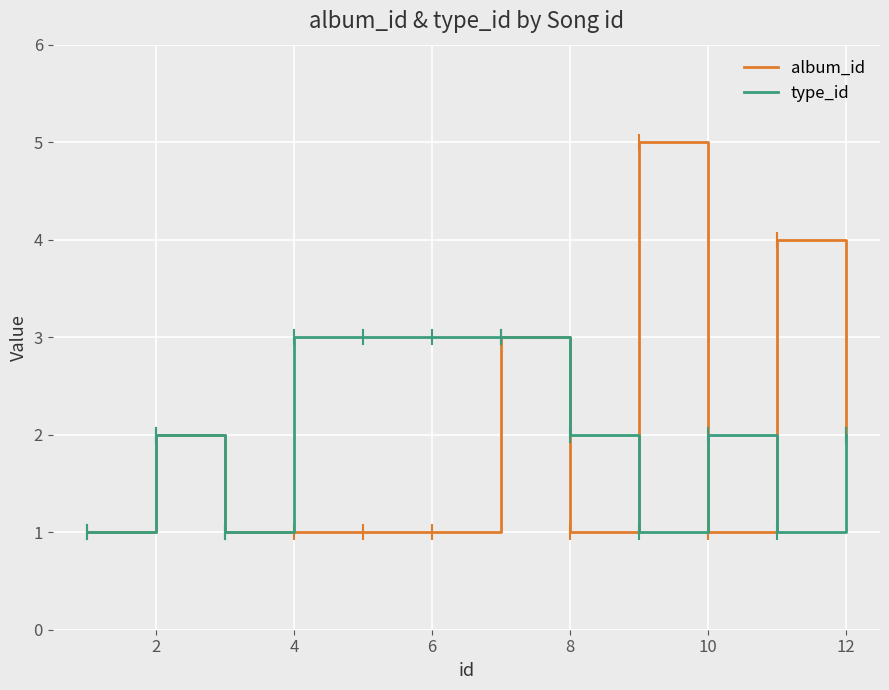

List the series in order of their peak value, highest first.

album_id, type_id